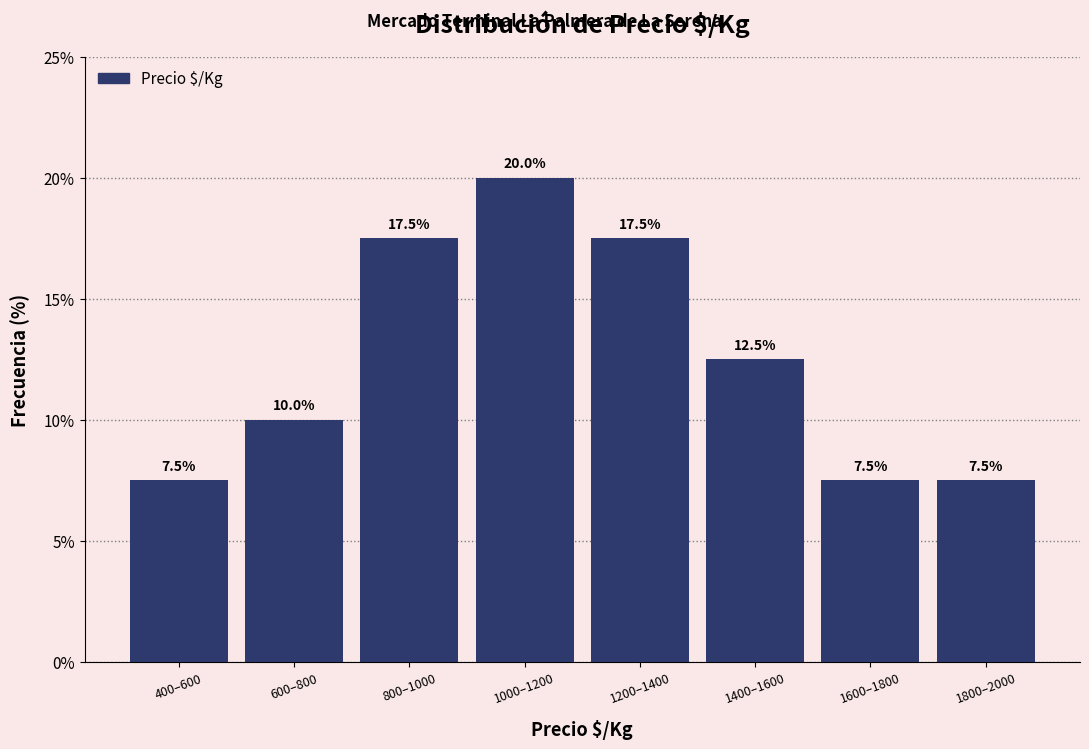

Reading left to right, list all the values displayed in this chart.

400–600=7.5	600–800=10.0	800–1000=17.5	1000–1200=20.0	1200–1400=17.5	1400–1600=12.5	1600–1800=7.5	1800–2000=7.5